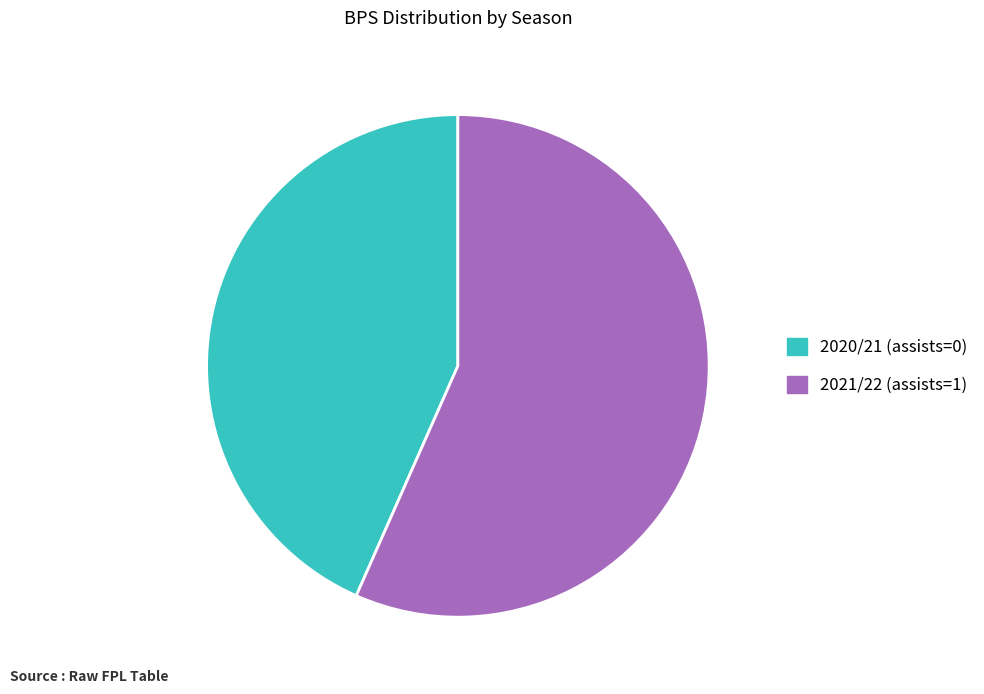

What is the smallest slice in the pie chart?

2020/21 (assists=0)